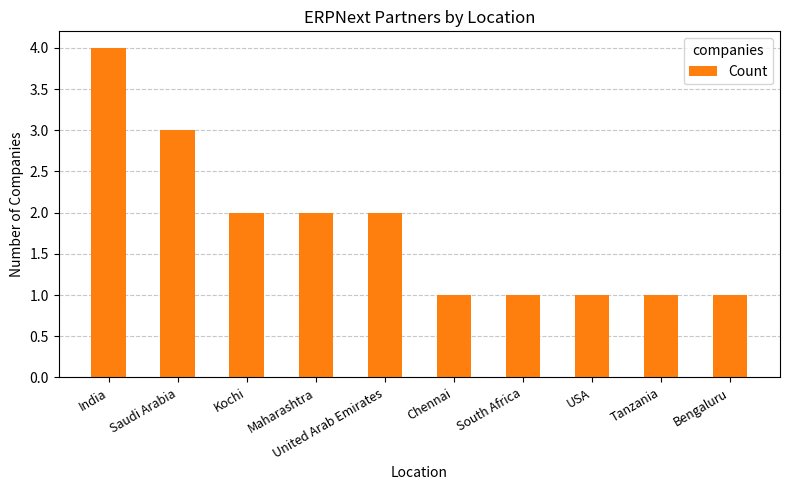

What is the difference between the maximum and minimum values?

3